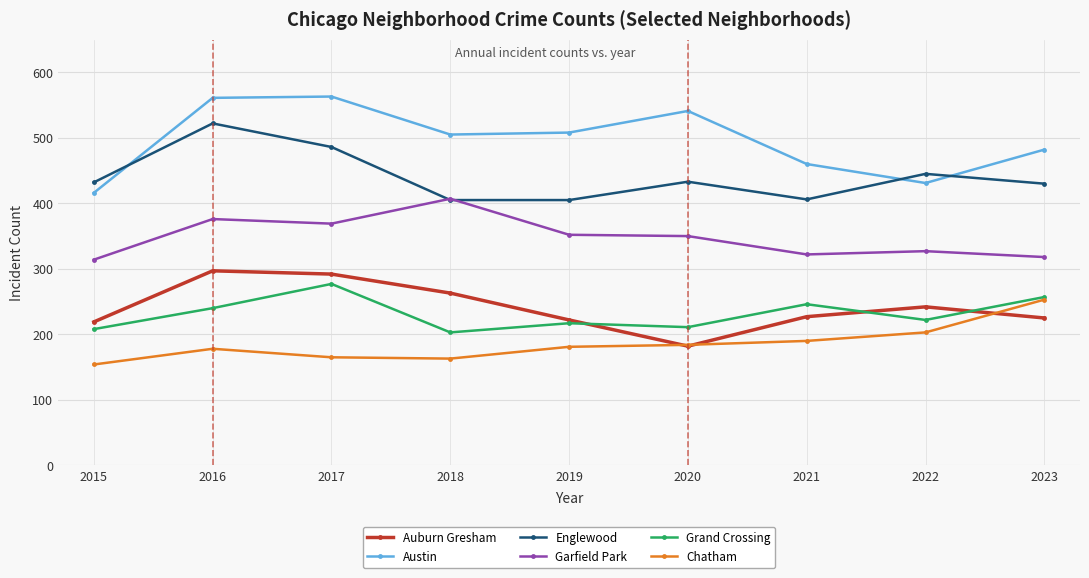

At 2016, list the series in order from smallest to largest.

Chatham, Grand Crossing, Auburn Gresham, Garfield Park, Englewood, Austin